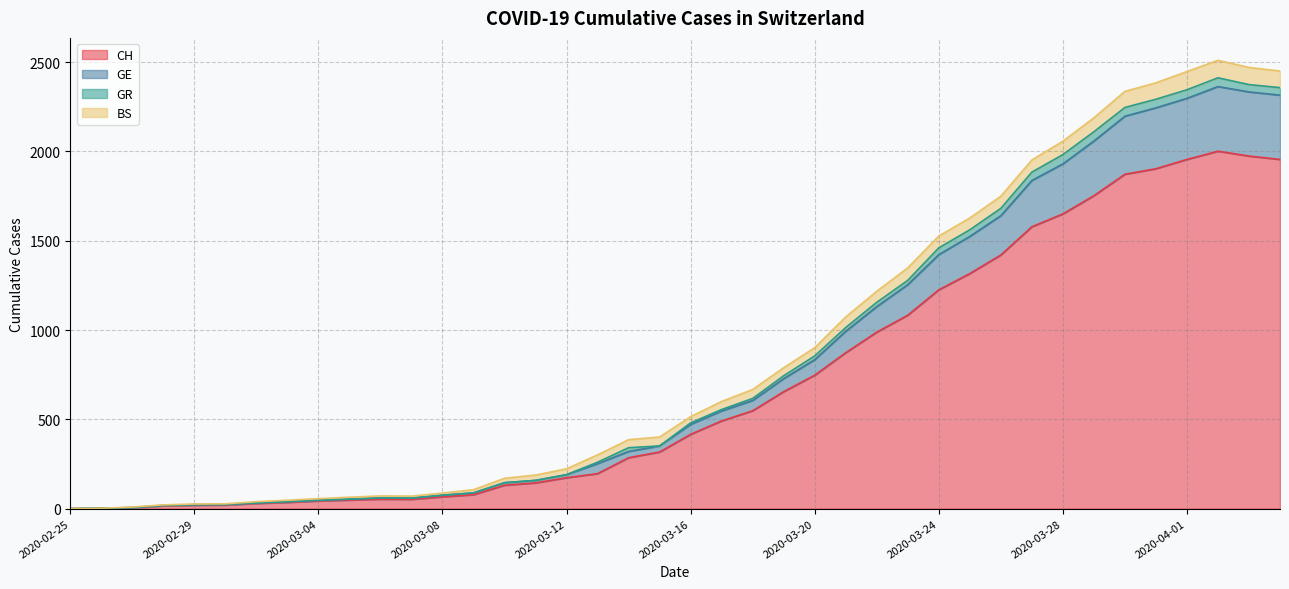

What is the approximate value of GE at 2020-03-31, to the nearest 100?

2200